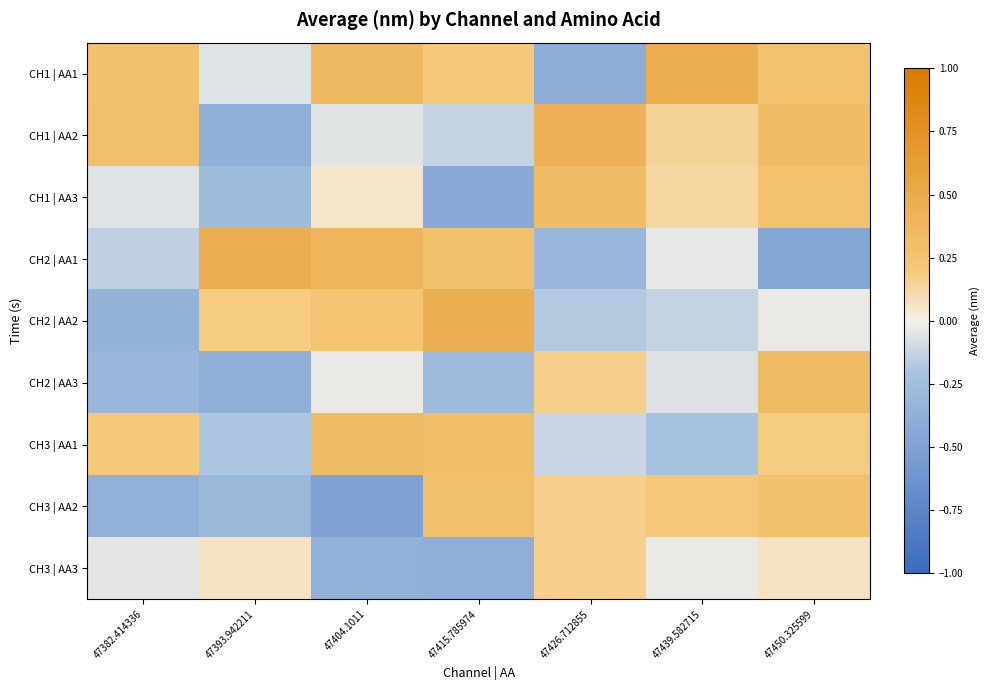

How many distinct data groups are displayed?

9